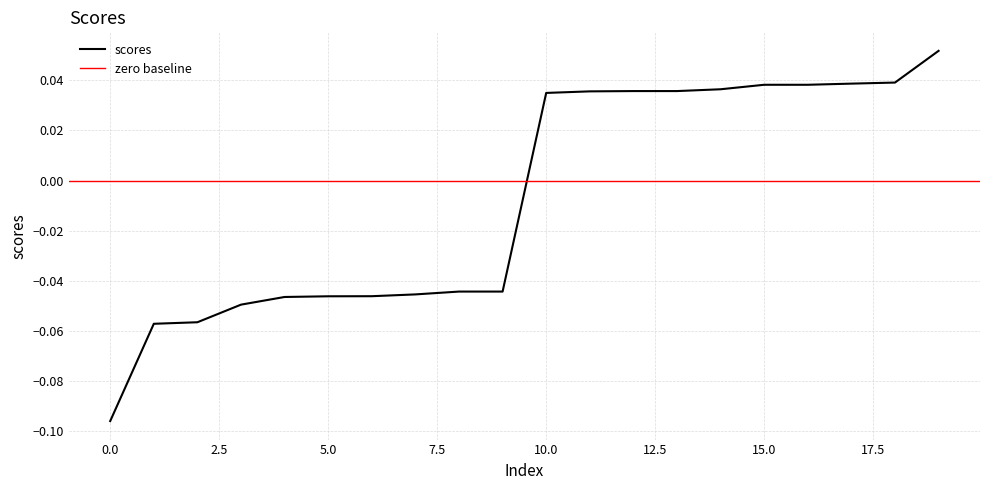

List the labels in order of value, largest first.

19, 18, 17, 15, 16, 14, 12, 13, 11, 10, 8, 9, 7, 6, 5, 4, 3, 2, 1, 0